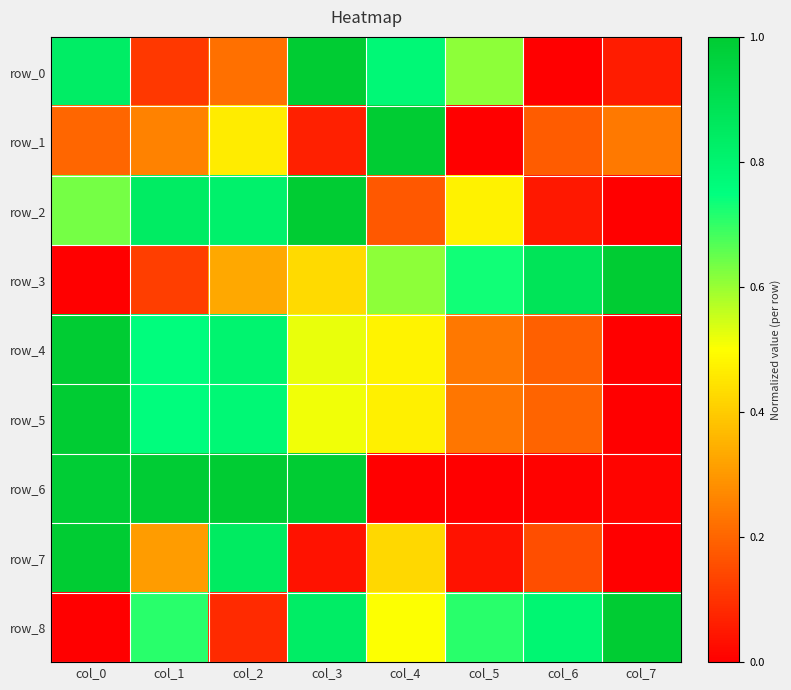

Reading left to right, extract all data points from this chart.

row_0: col_0=0.8	col_1=0.1	col_2=0.2	col_3=1.0	col_4=0.8	col_5=0.6	col_6=0.0	col_7=0.1
row_1: col_0=0.2	col_1=0.3	col_2=0.5	col_3=0.1	col_4=1.0	col_5=0.0	col_6=0.2	col_7=0.2
row_2: col_0=0.6	col_1=0.8	col_2=0.8	col_3=1.0	col_4=0.2	col_5=0.5	col_6=0.0	col_7=0.0
row_3: col_0=0.0	col_1=0.1	col_2=0.3	col_3=0.4	col_4=0.6	col_5=0.7	col_6=0.9	col_7=1.0
row_4: col_0=1.0	col_1=0.8	col_2=0.8	col_3=0.5	col_4=0.5	col_5=0.2	col_6=0.2	col_7=0.0
row_5: col_0=1.0	col_1=0.8	col_2=0.8	col_3=0.5	col_4=0.5	col_5=0.2	col_6=0.2	col_7=0.0
row_6: col_0=1.0	col_1=1.0	col_2=1.0	col_3=1.0	col_4=0.0	col_5=0.0	col_6=0.0	col_7=0.0
row_7: col_0=1.0	col_1=0.3	col_2=0.8	col_3=0.0	col_4=0.4	col_5=0.0	col_6=0.2	col_7=0.0
row_8: col_0=0.0	col_1=0.7	col_2=0.1	col_3=0.8	col_4=0.5	col_5=0.7	col_6=0.8	col_7=1.0